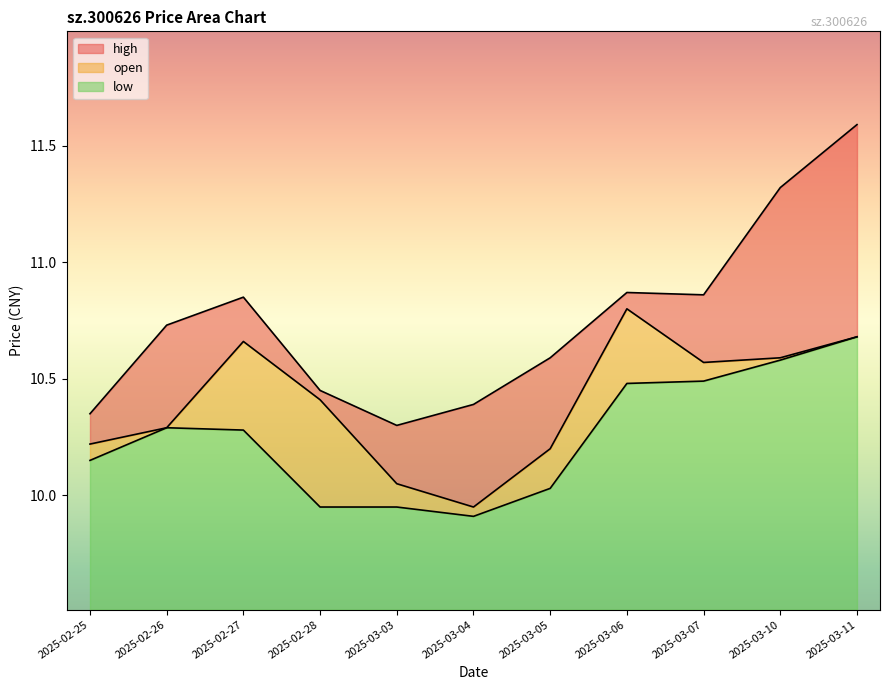

List the series in order of their peak value, lowest first.

low, open, high